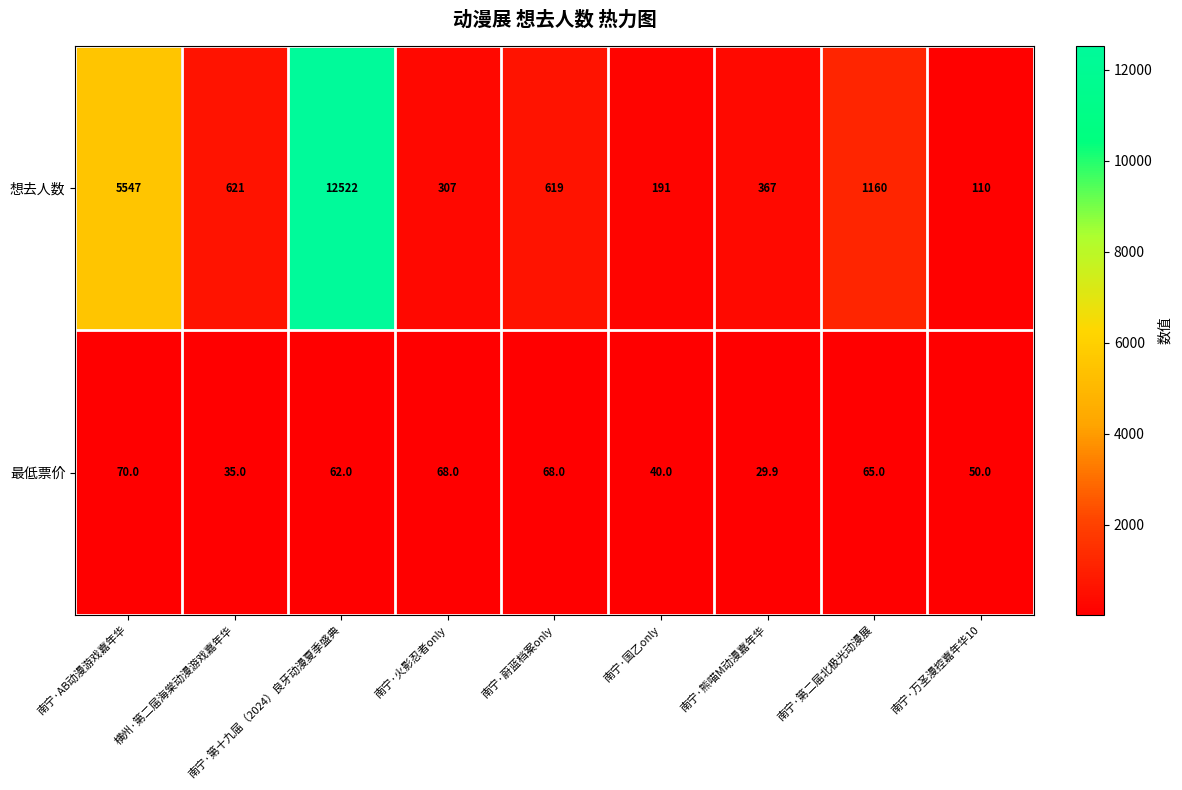

True or false: 想去人数 has a value of 310.3 at 南宁·国乙only.

False